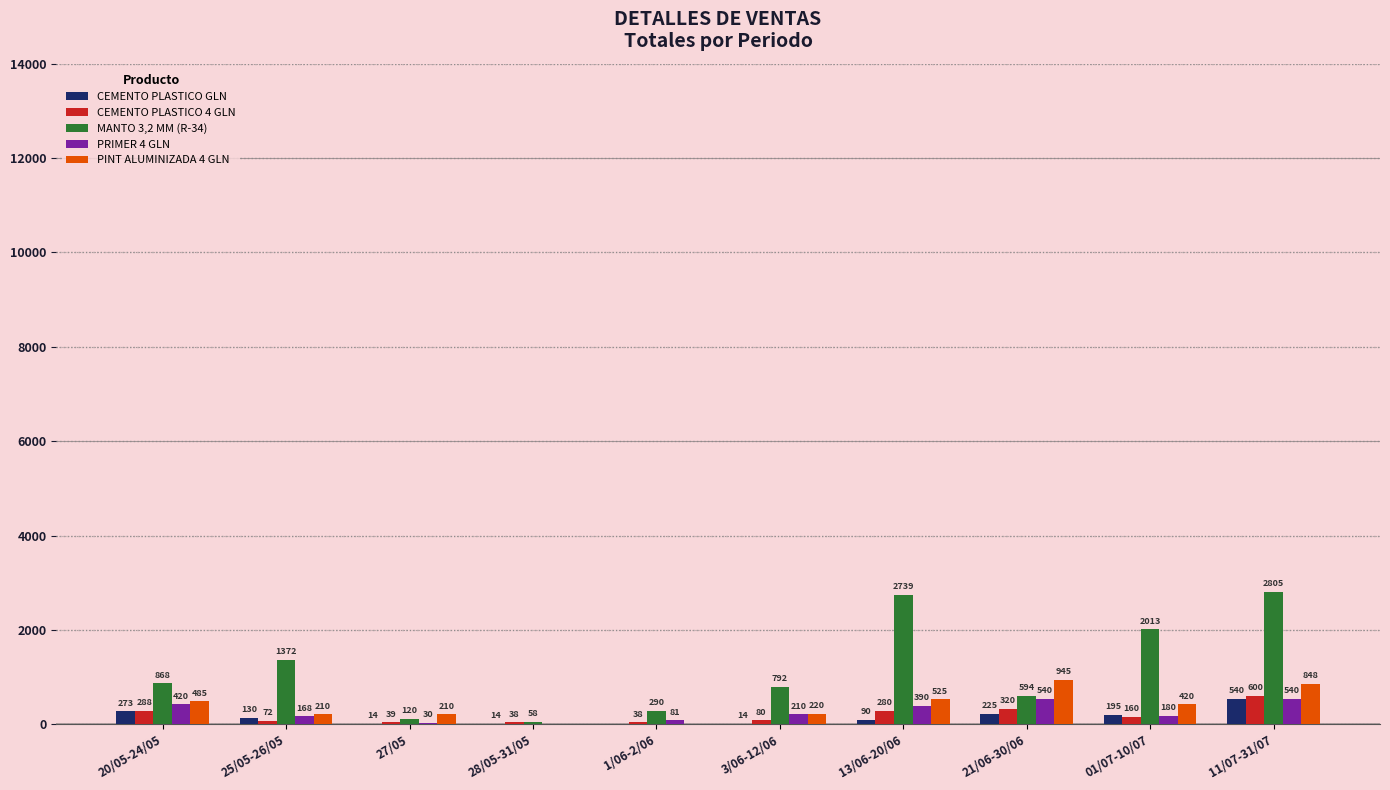

Read the PINT ALUMINIZADA 4 GLN value at 13/06-20/06.

525